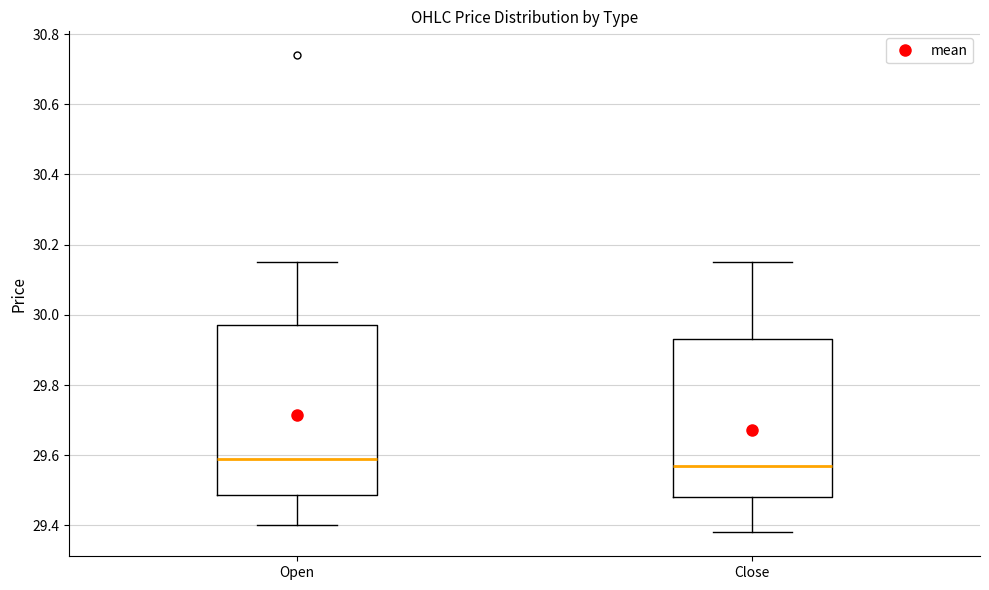

Which box has the highest median line?

Open